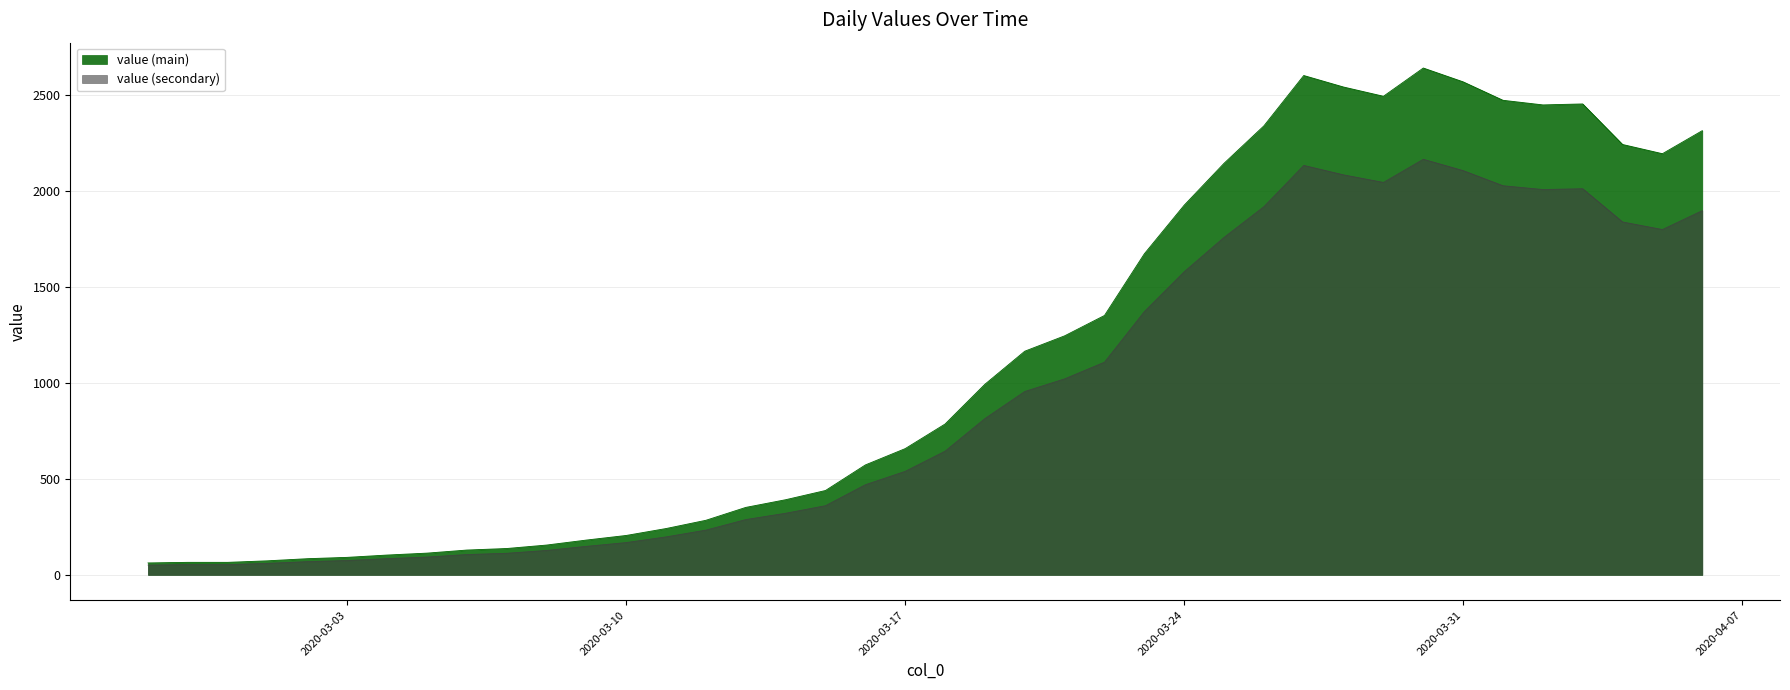

Is it true that the value at 2020-03-09 is 181?

True